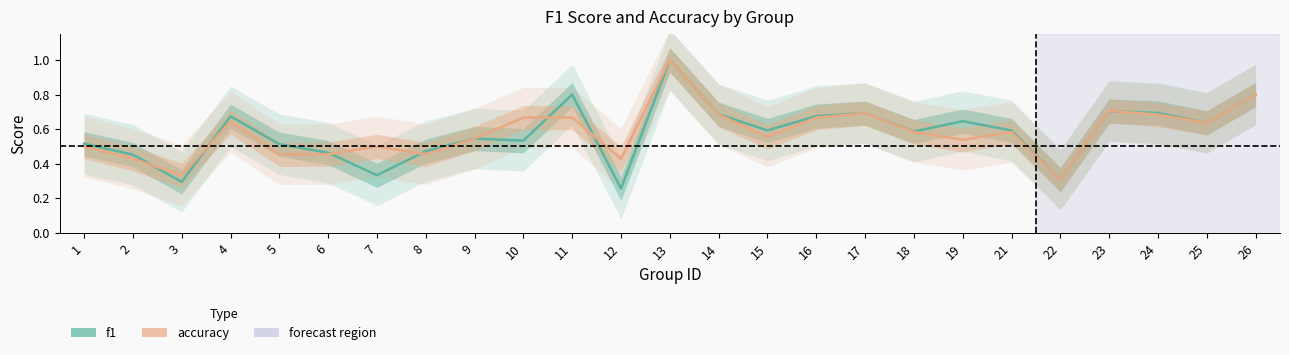

Rank the series at 25 from highest to lowest value.

f1, accuracy